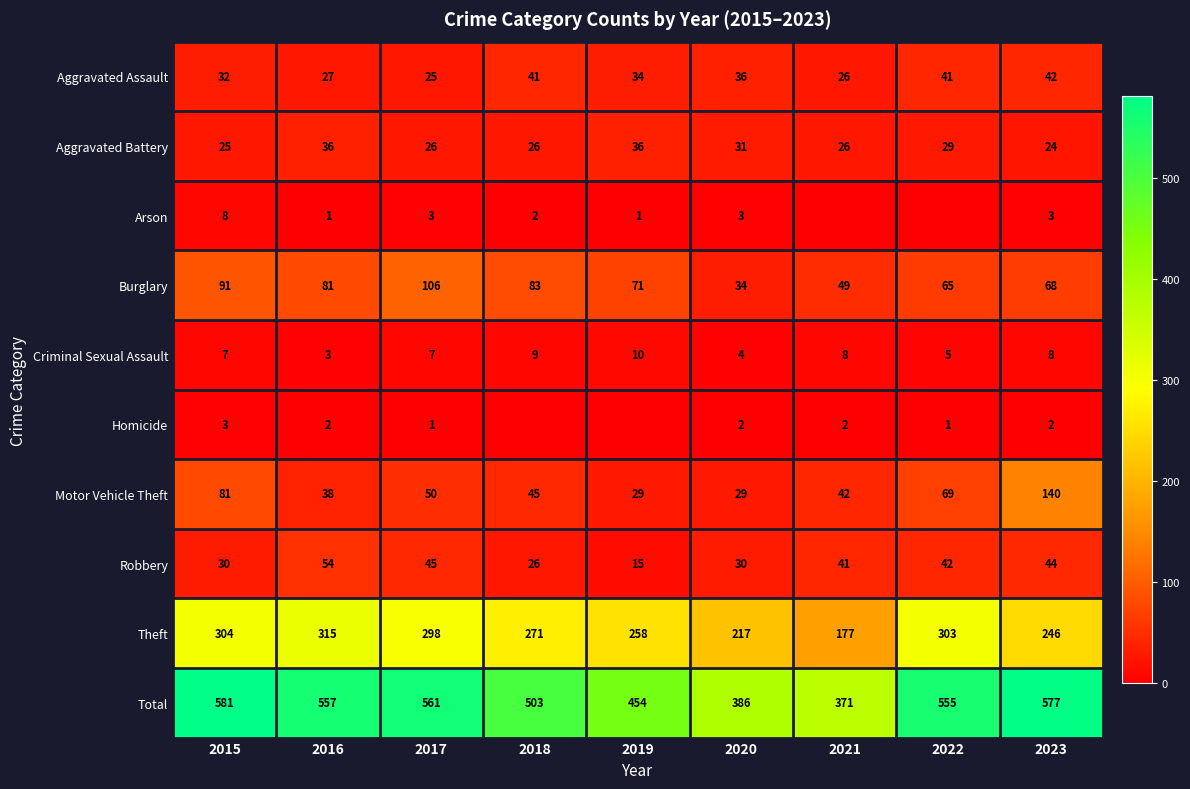

How many Criminal Sexual Assault values are between 5 and 8?

5